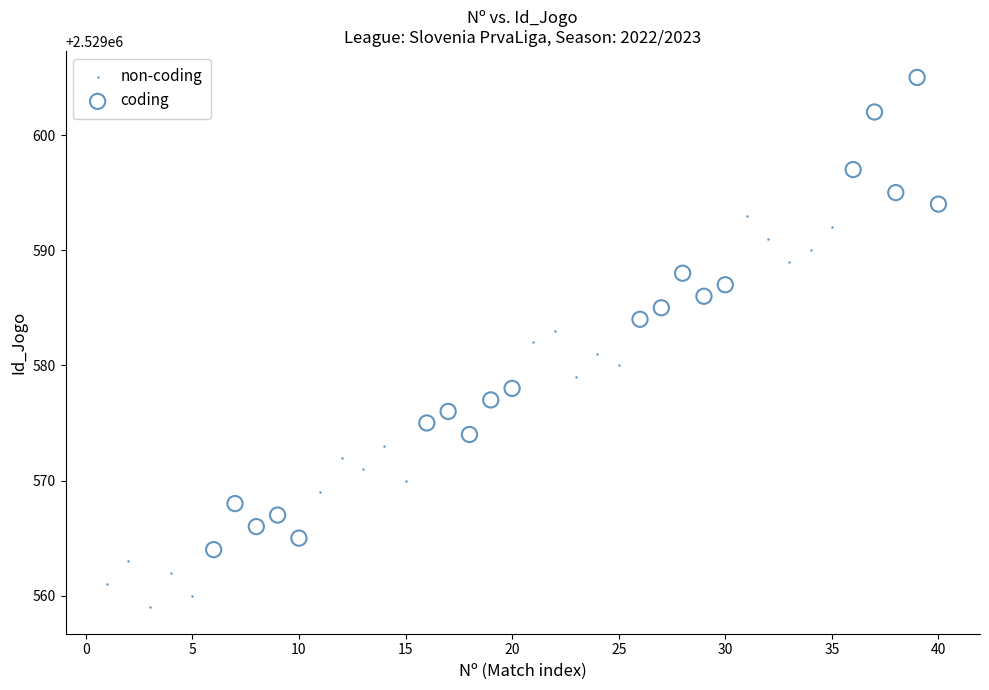

Which series has the largest Y range (max minus min)?

coding